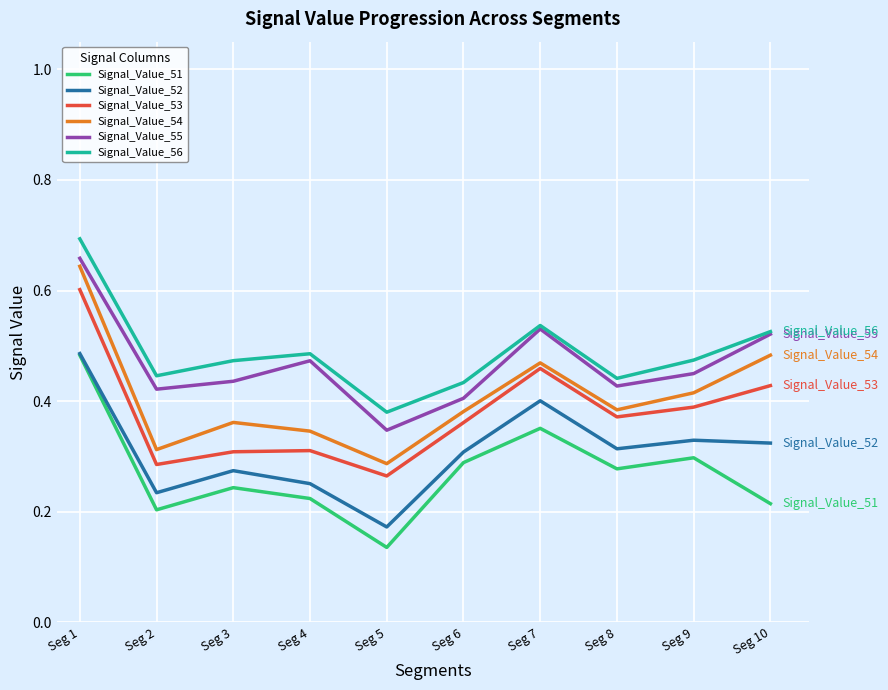

True or false: Signal_Value_56 and Signal_Value_54 intersect in this chart.

False